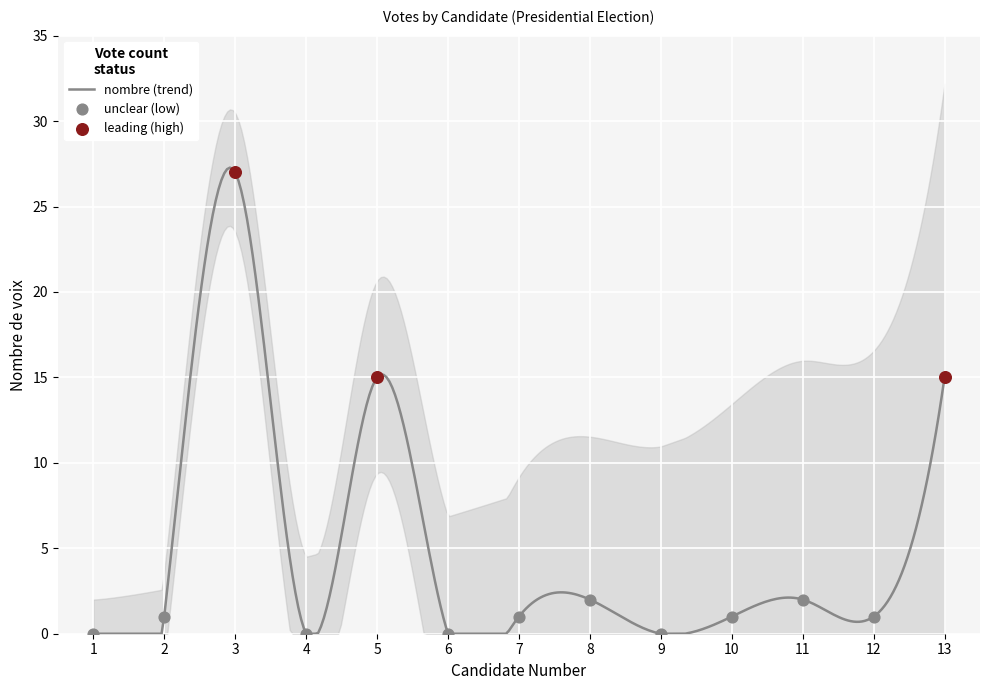

Approximately how many times larger is the value at 3 compared to 2?

27.0